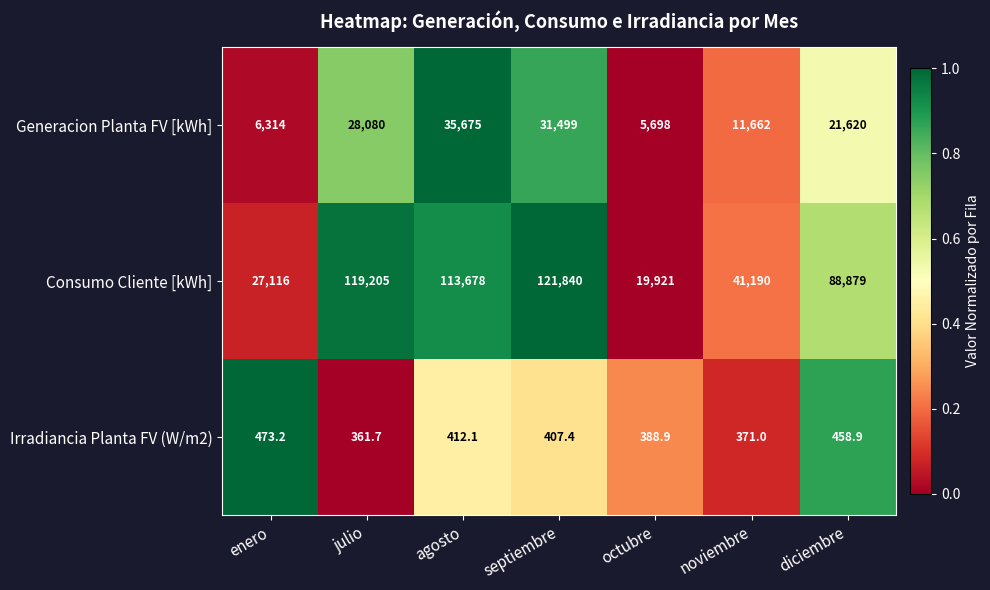

The Generacion Planta FV [kWh] series shows 31499.0 at septiembre. True or false?

True